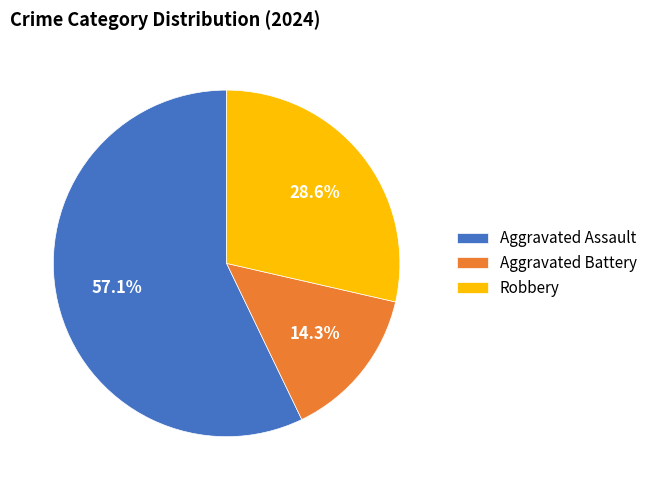

How many slices are in this pie chart?

3